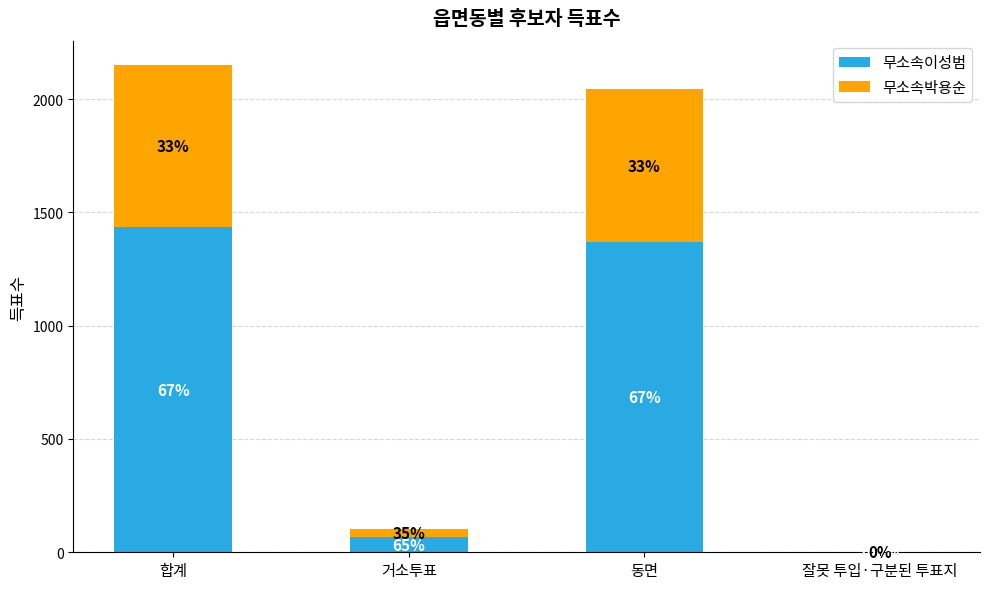

Are the bars grouped side by side (vs. stacked)?

No